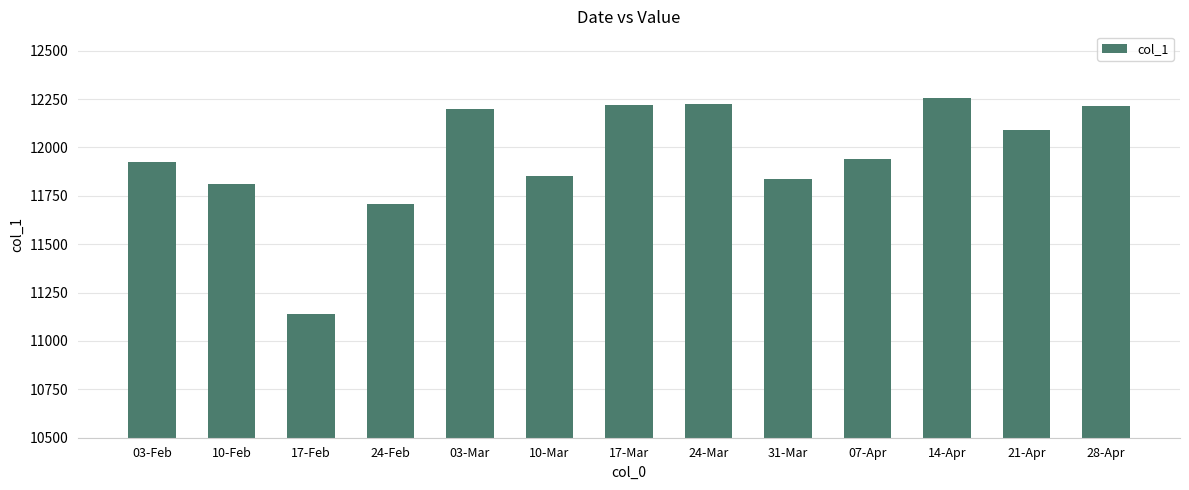

The value at 10-Mar is 6612.8. True or false?

False